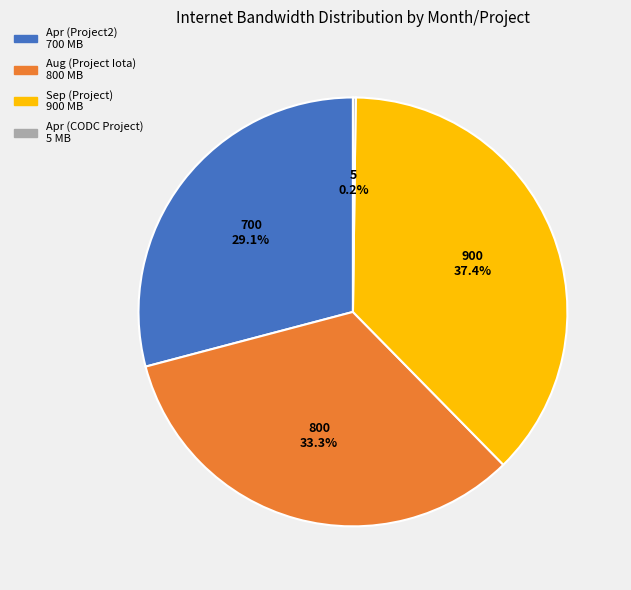

To the nearest percent, what is the difference between the largest and smallest slice percentages?

37%